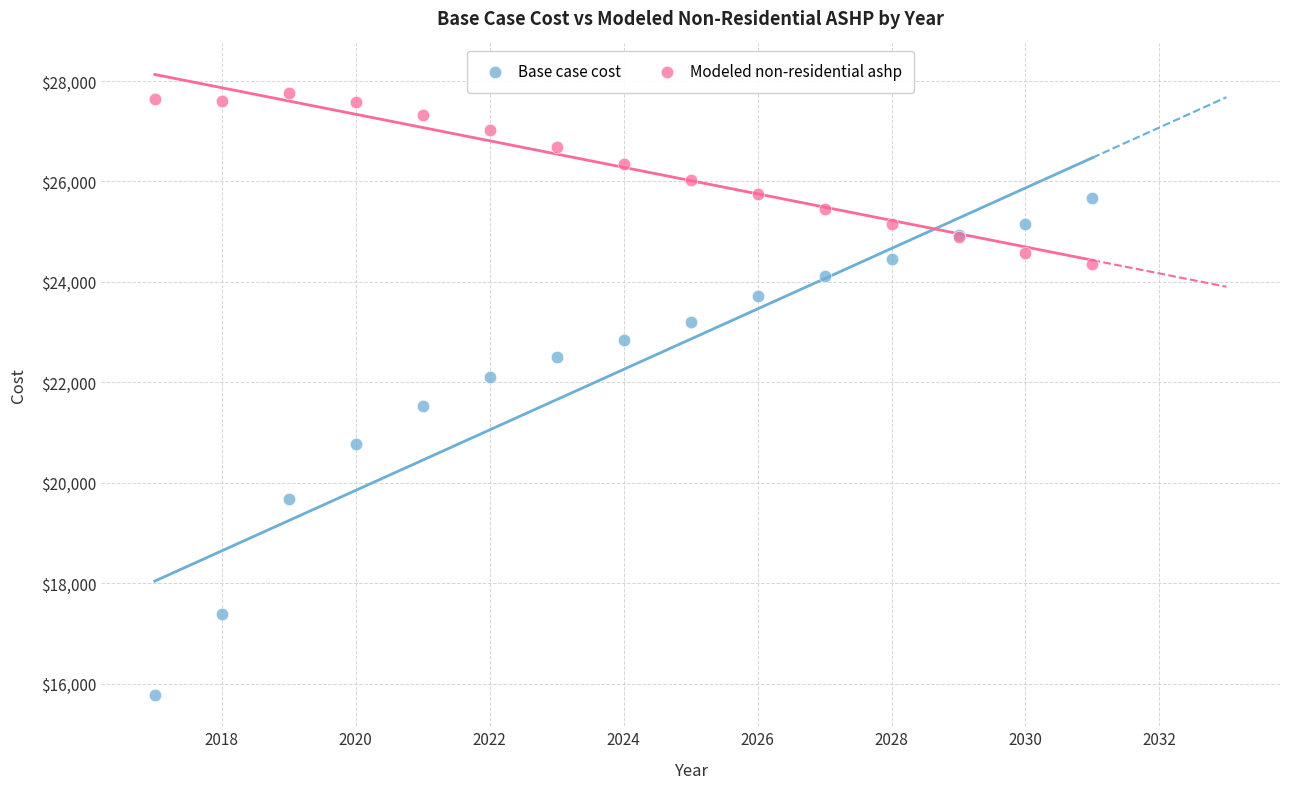

Which series reaches the maximum Y coordinate?

Modeled non-residential ashp